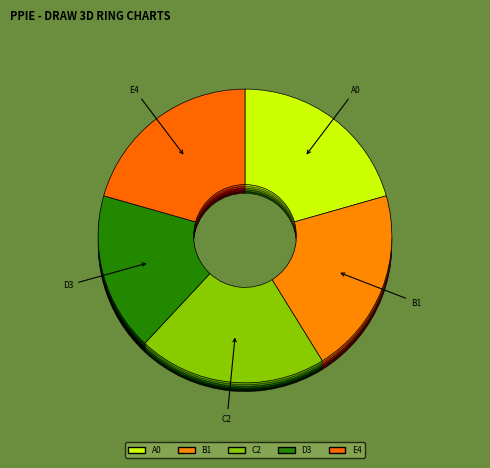

How many slices are in this pie chart?

5